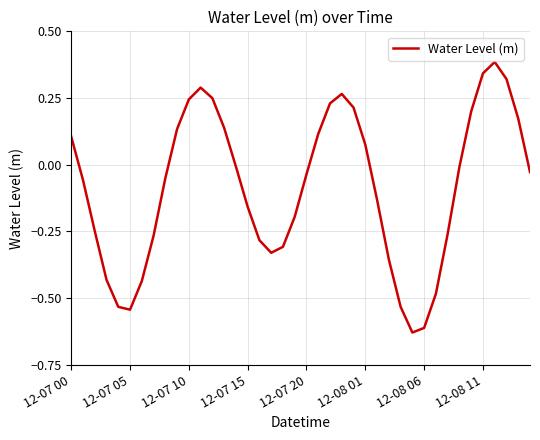

What is the difference between the maximum and minimum values?

1.0